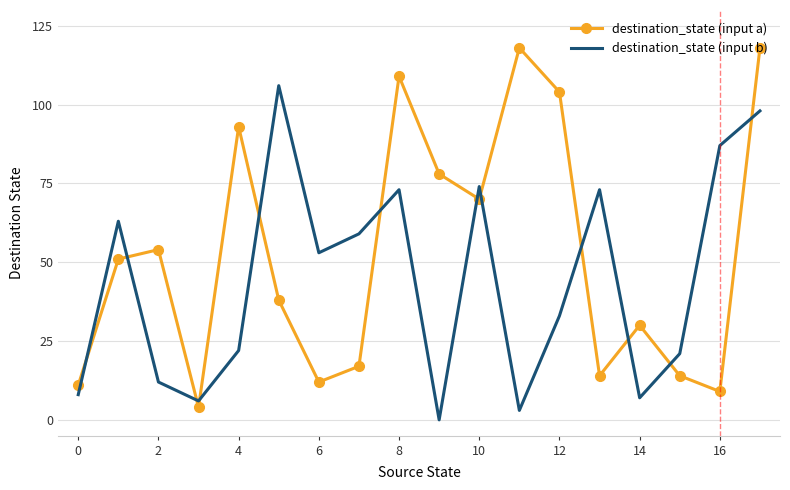

Which series has the largest range (max minus min)?

destination_state (input a)